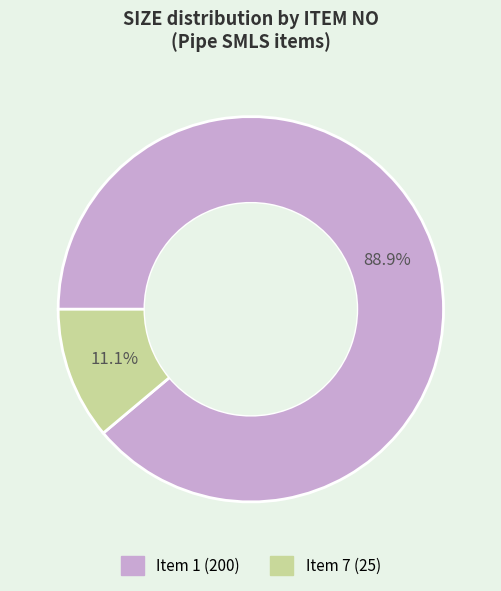

Is there a majority slice in this chart?

Yes